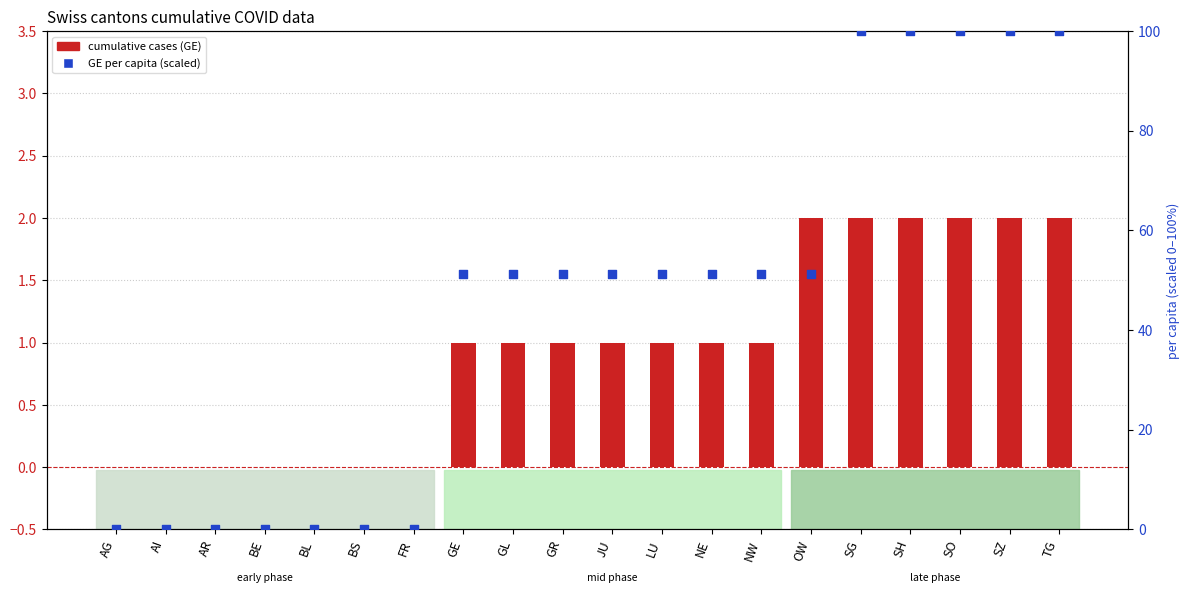

Which series contains the lowest Y value?

cumulative cases (CH)